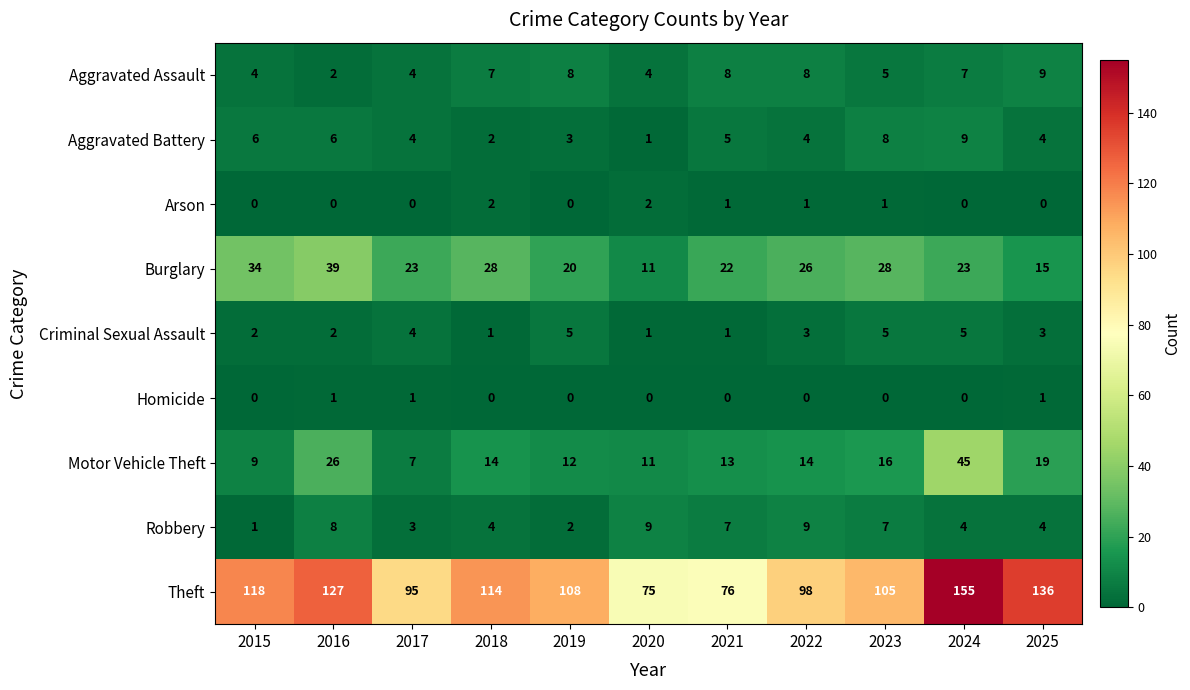

At which label does Aggravated Battery first exceed 4?

2015